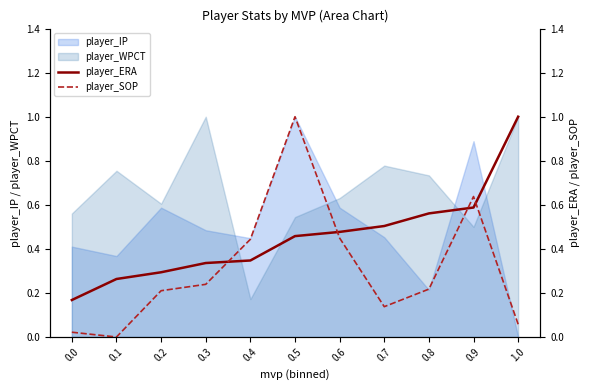

Reading right to left, extract all data points from this chart.

player_ERA: 1.0	0.6	0.6	0.5	0.5	0.5	0.3	0.3	0.3	0.3	0.2
player_SOP: 0.1	0.6	0.2	0.1	0.4	1.0	0.4	0.2	0.2	0.0	0.0